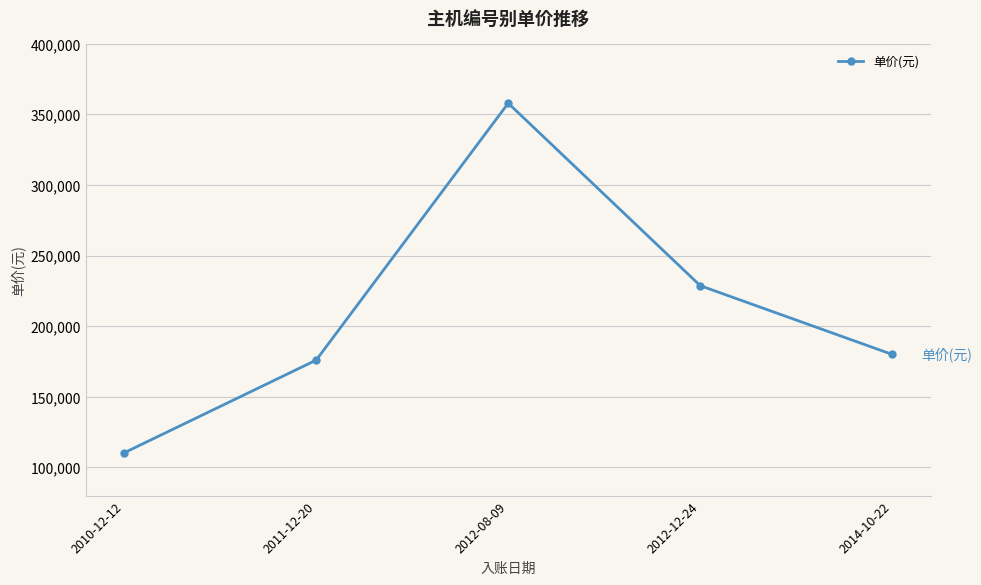

Reading left to right, extract all data points from this chart.

2010-12-12=110330	2011-12-20=176000	2012-08-09=358000	2012-12-24=228735	2014-10-22=180000